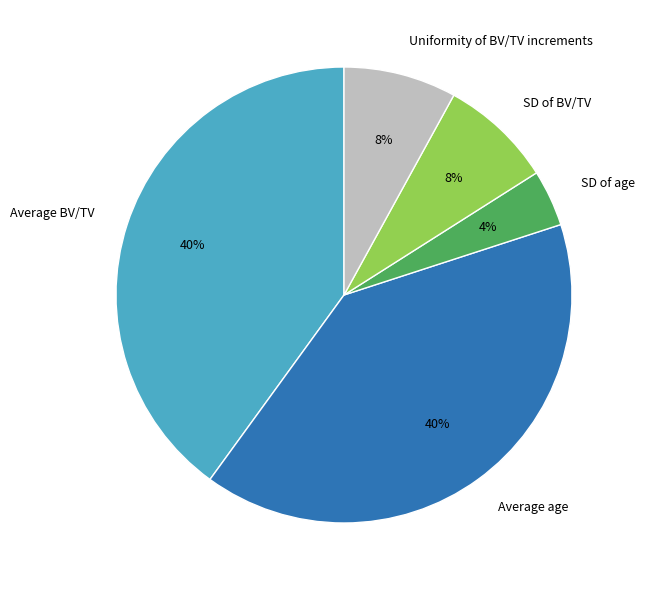

Combined, do Average BV/TV and SD of age account for over 50%?

No